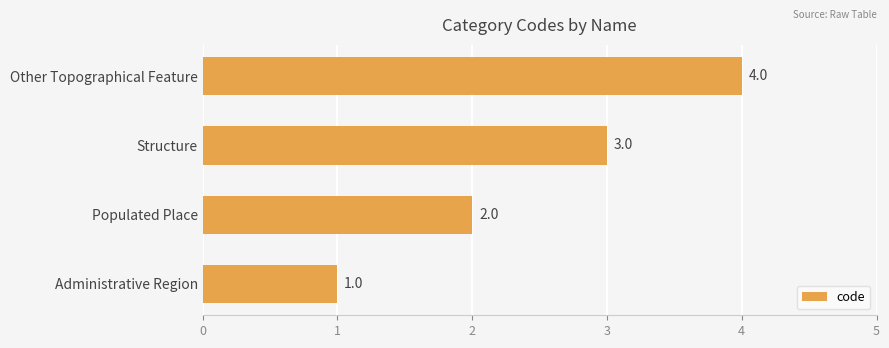

What is the difference between the maximum and minimum values?

3